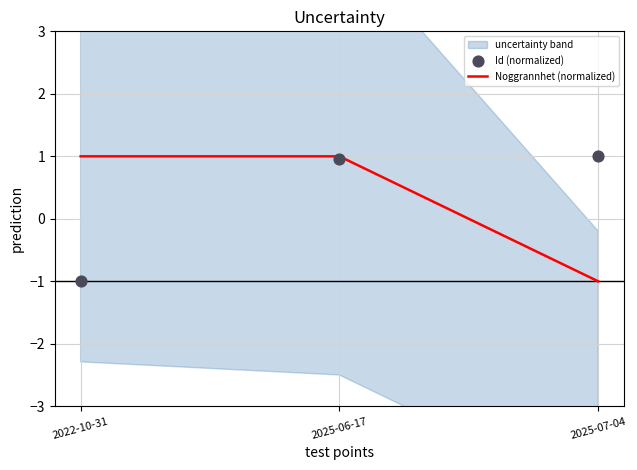

At which category is the sum across all series the highest?

2025-06-17